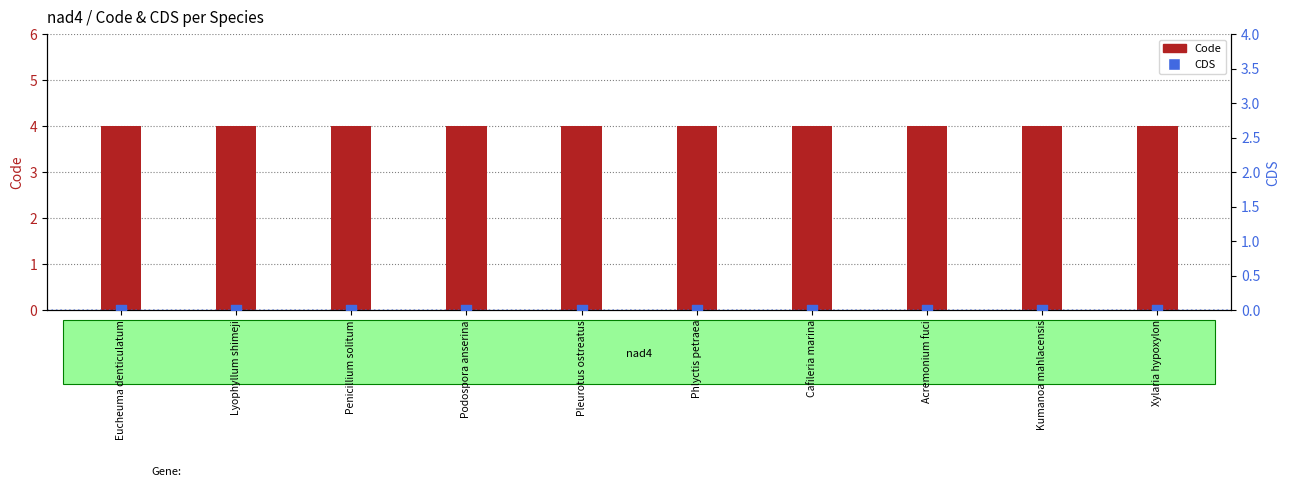

Which series contains the lowest Y value?

CDS